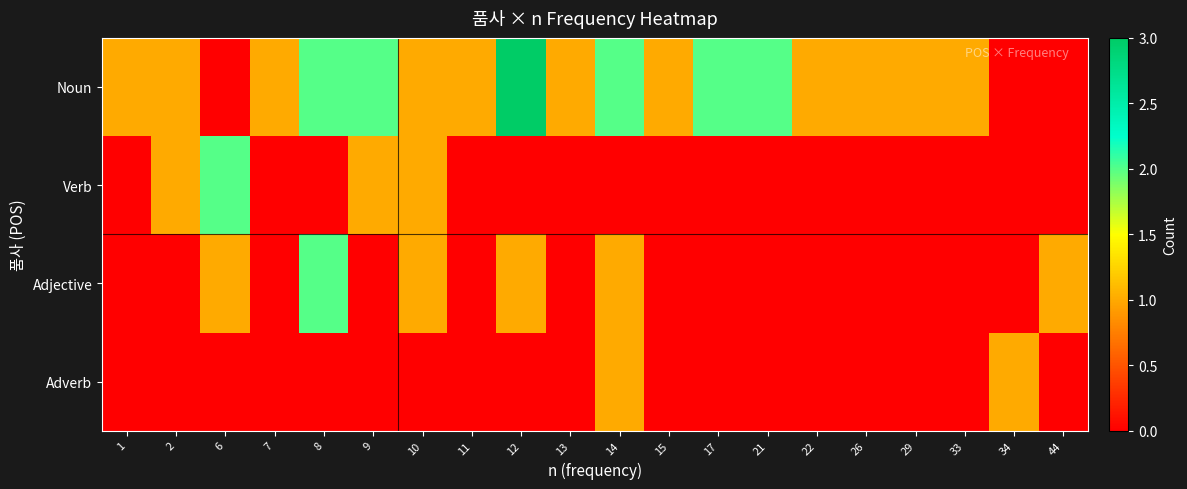

Which series has the largest total across all categories?

Noun